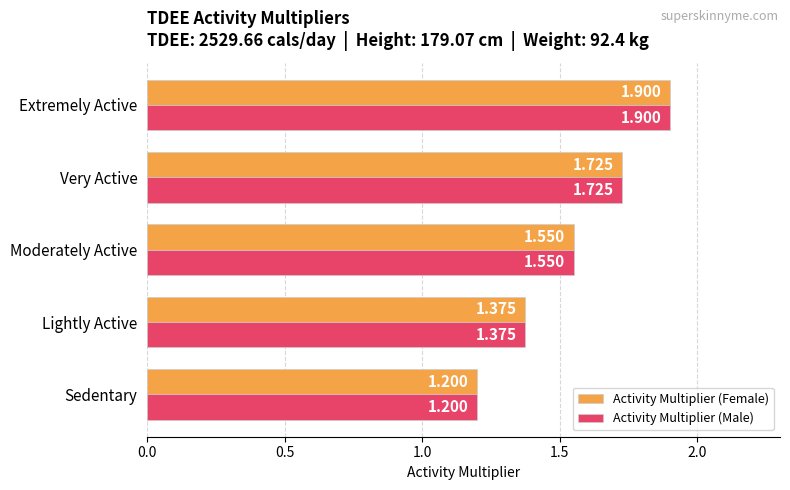

At which label is Activity Multiplier (Female) closest to 1?

Sedentary